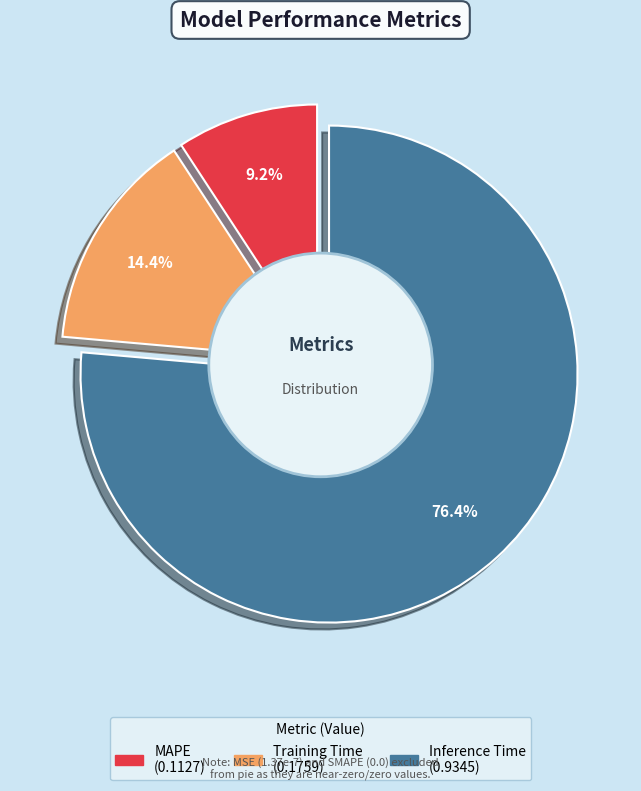

True or false: Training Time accounts for 3% of the total.

False